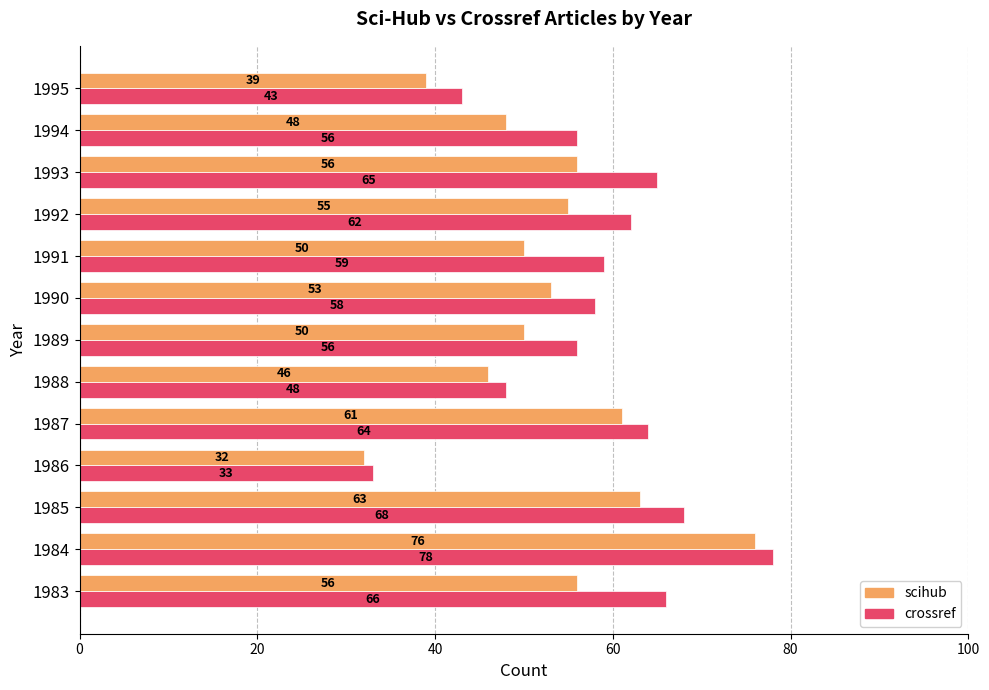

The crossref series shows 56 at 1989. True or false?

True